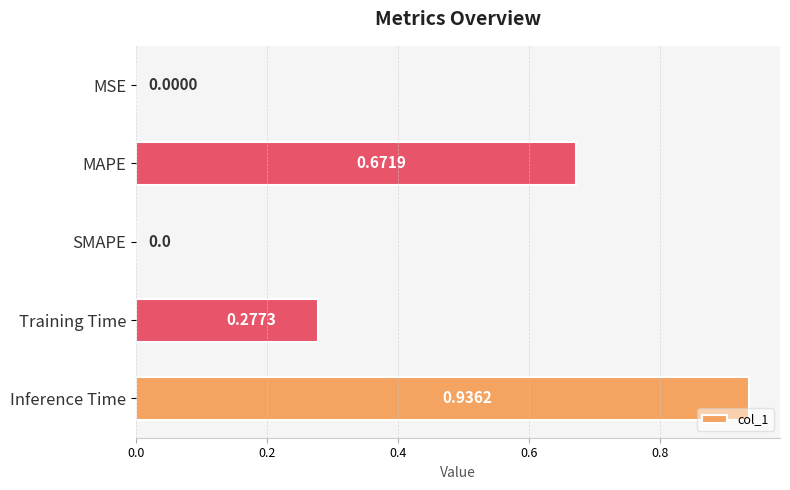

What is the change in value from SMAPE to Inference Time?

+0.9